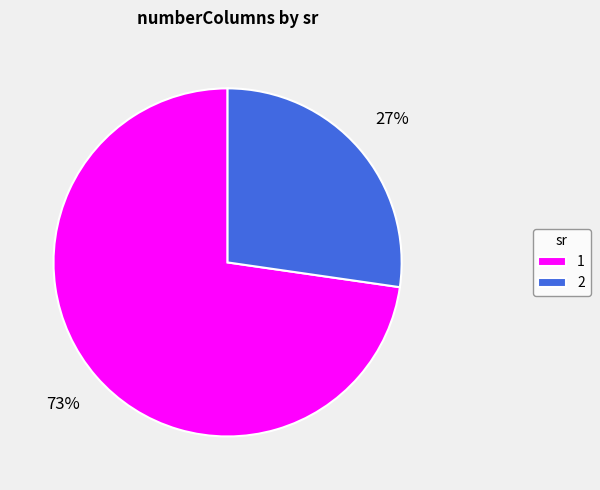

What is the largest slice in the pie chart?

1